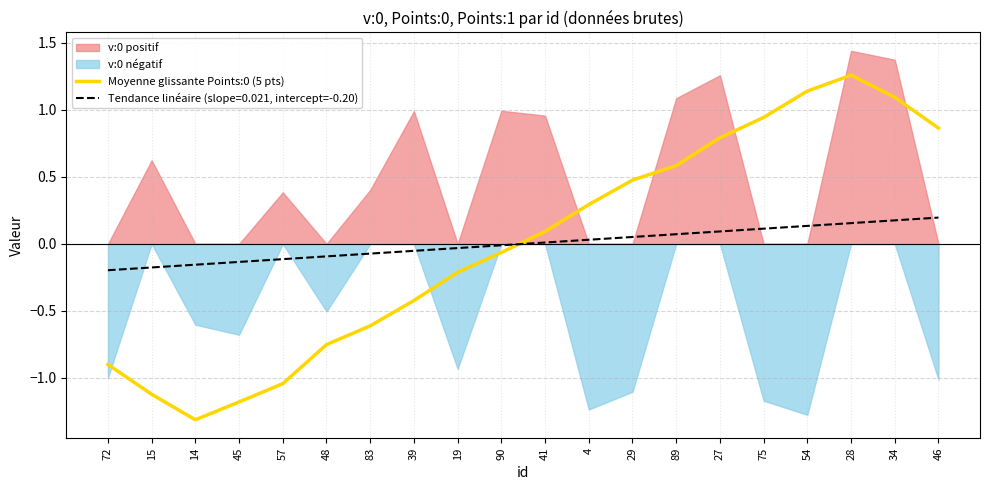

List the labels in order of value, largest first.

28, 54, 34, 75, 46, 27, 89, 29, 4, 41, 90, 19, 39, 83, 48, 72, 57, 15, 45, 14